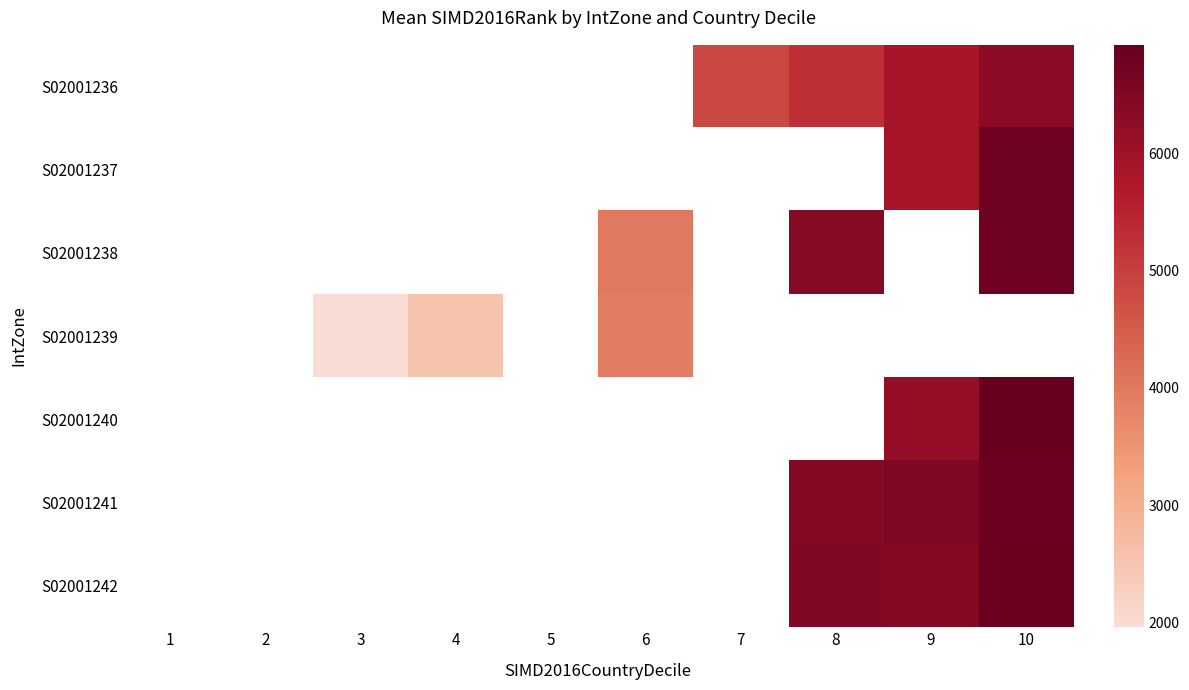

How many data points does each series have?

10